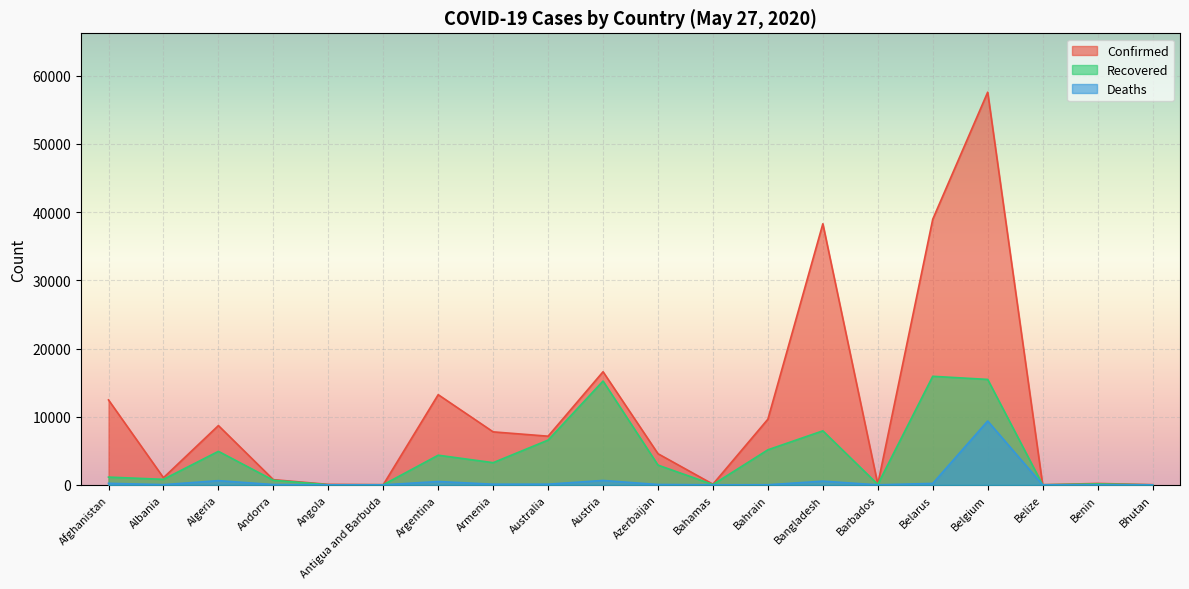

List the series in order of their overall mean, highest first.

Confirmed, Recovered, Deaths